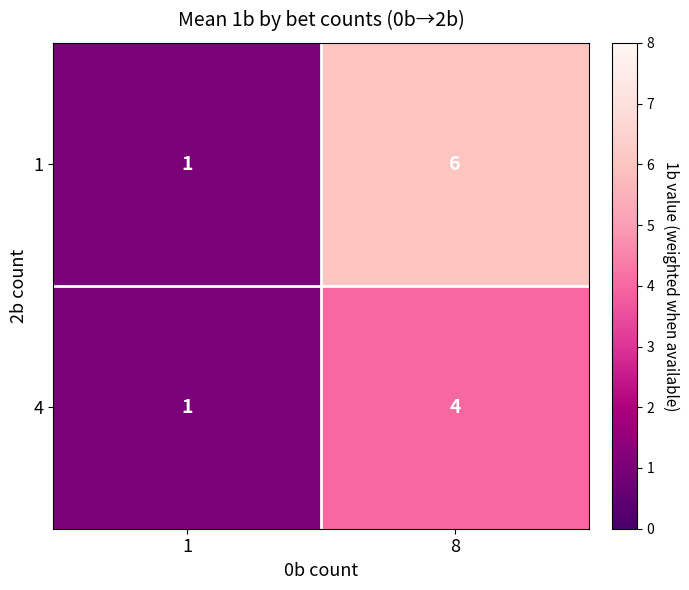

At which category is the sum across all series the highest?

8